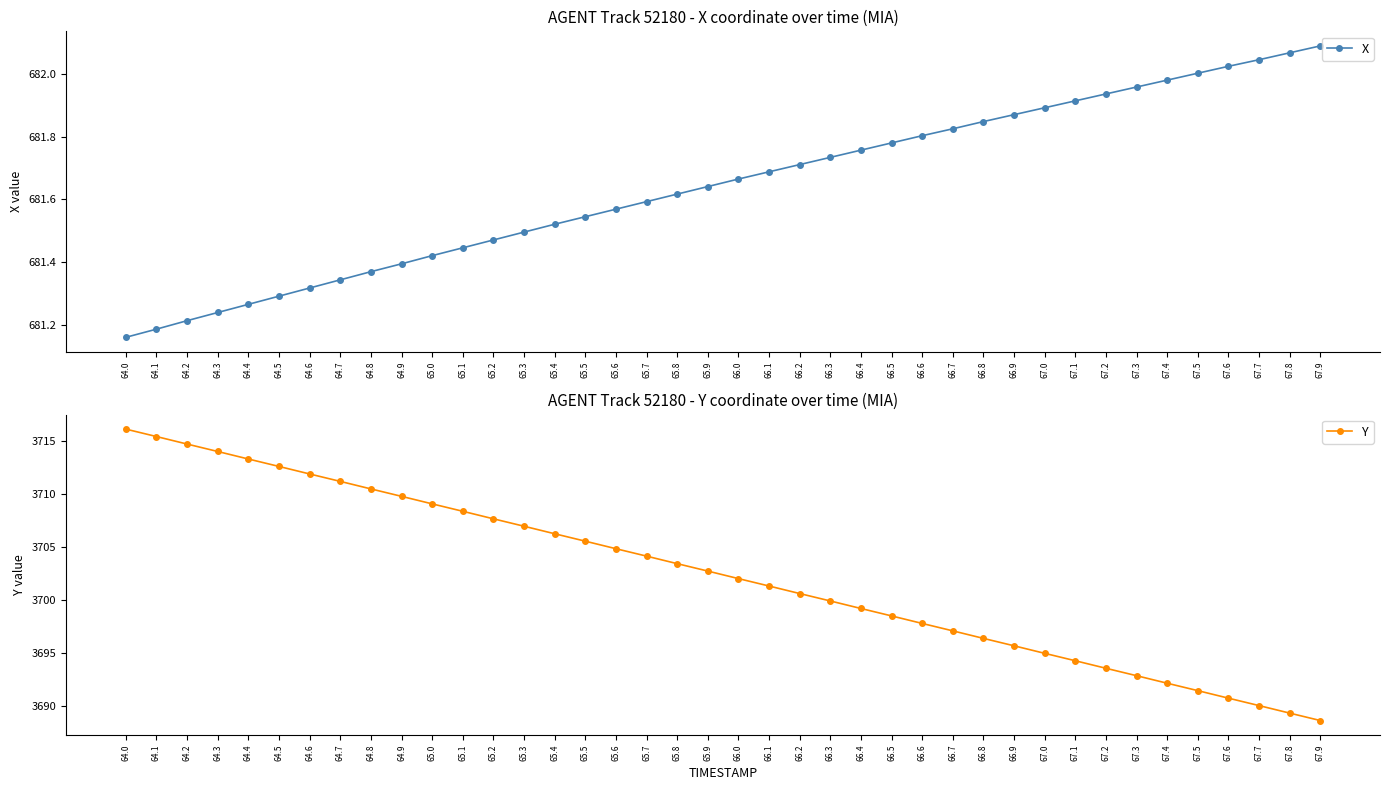

At which category is the sum across all series the highest?

64.0